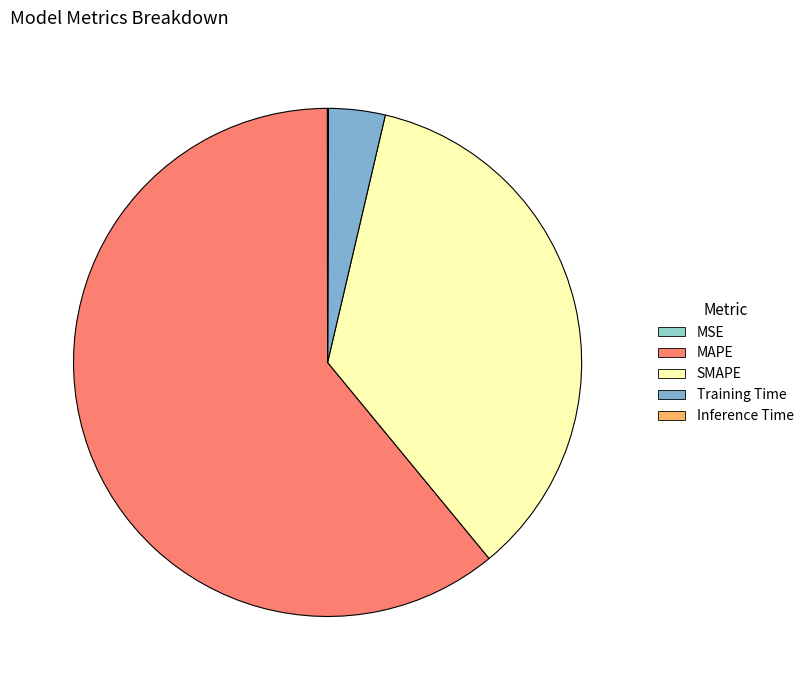

What is the total percentage of Inference Time and MAPE?

61.0%